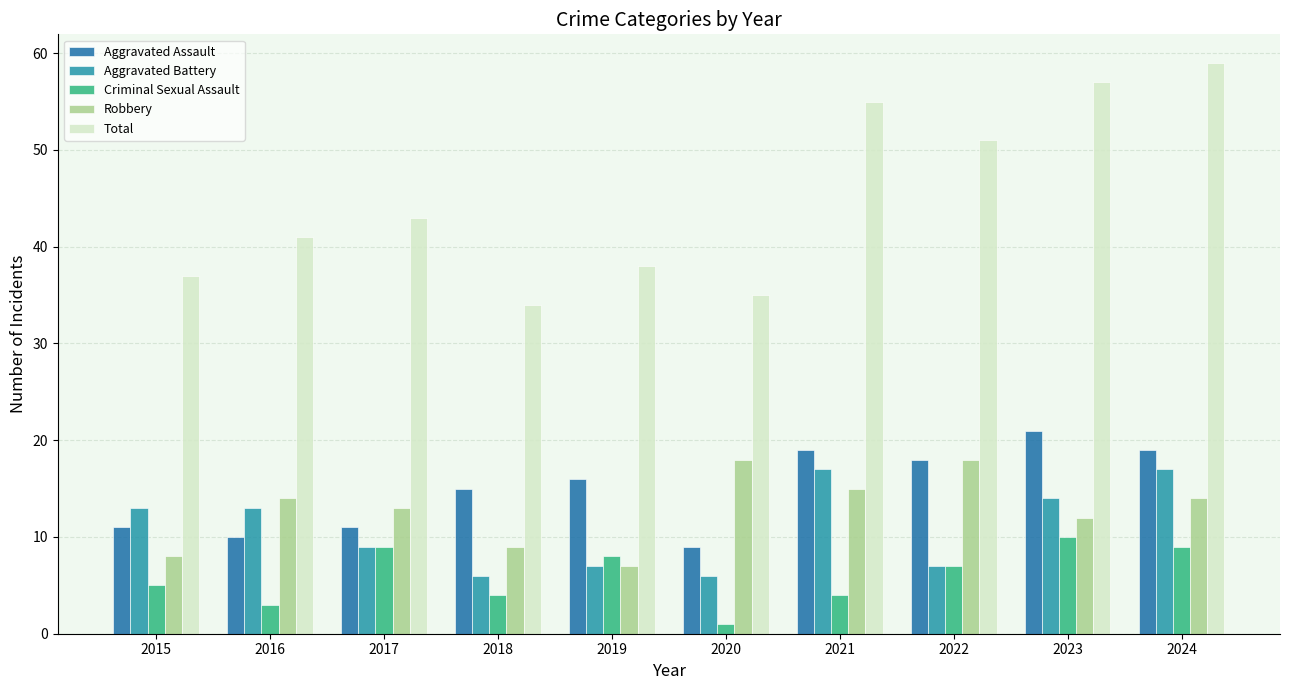

Read the Criminal Sexual Assault value at 2024.

9